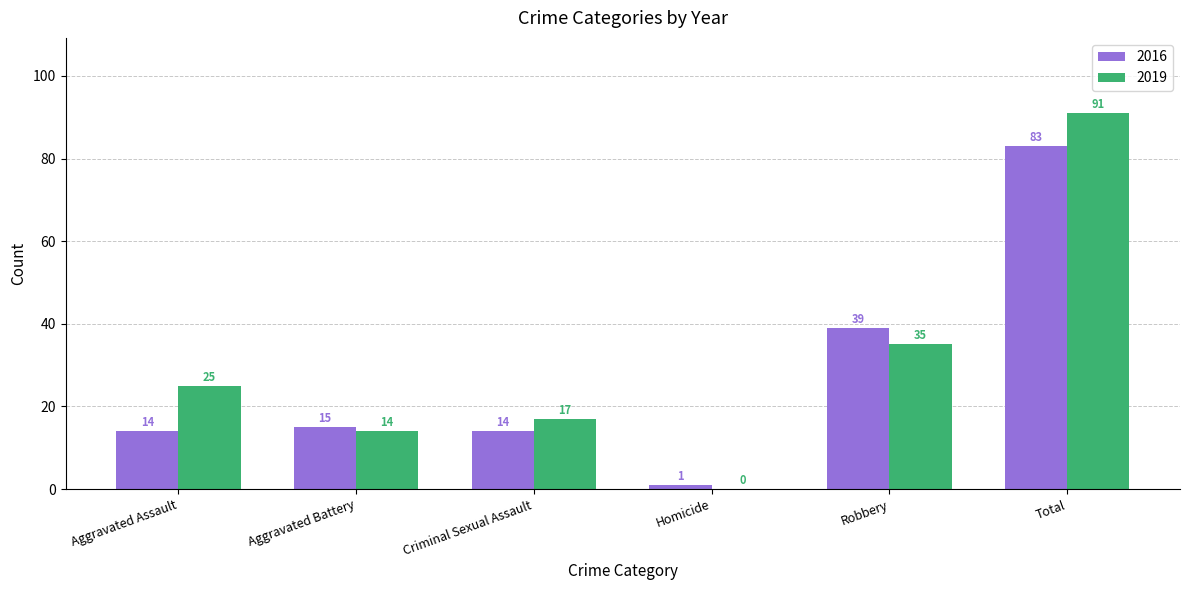

What are all the series names shown in the legend?

2016, 2019